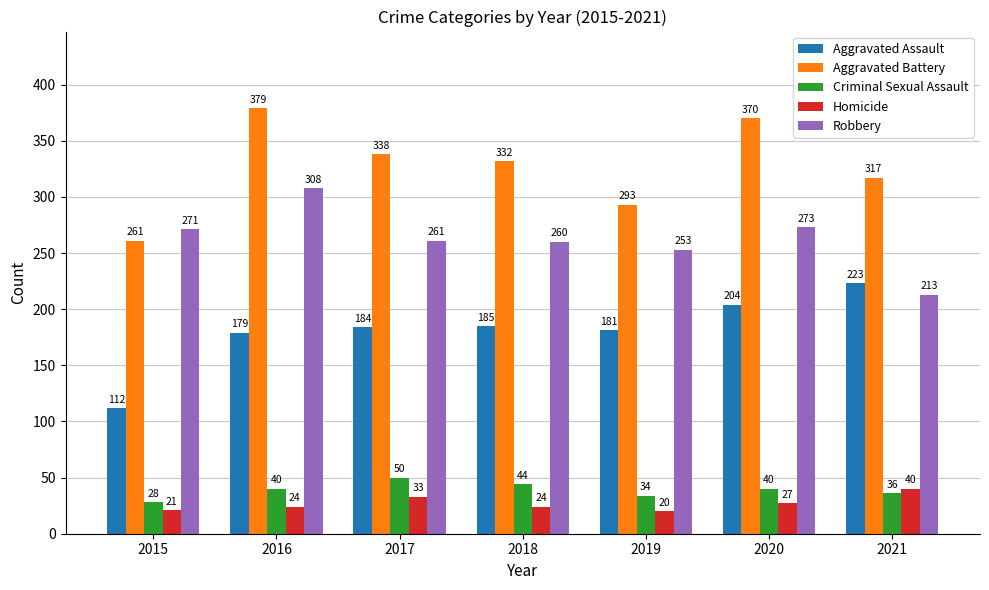

Which series changed the most between 2017 and 2020?

Aggravated Battery